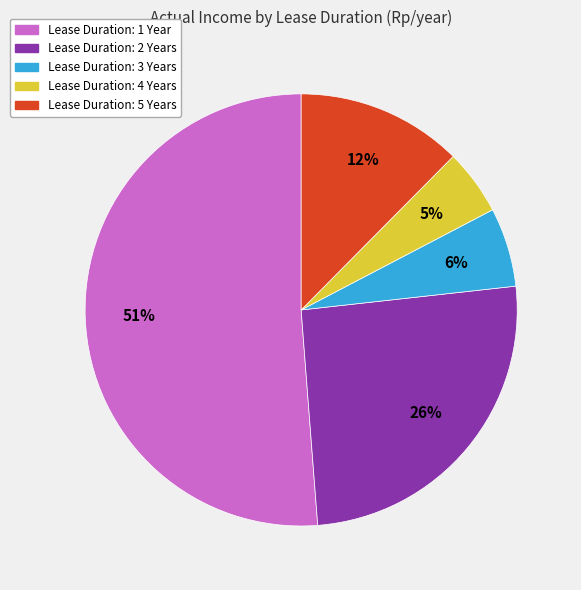

To the nearest percent, what is the average slice percentage?

20%